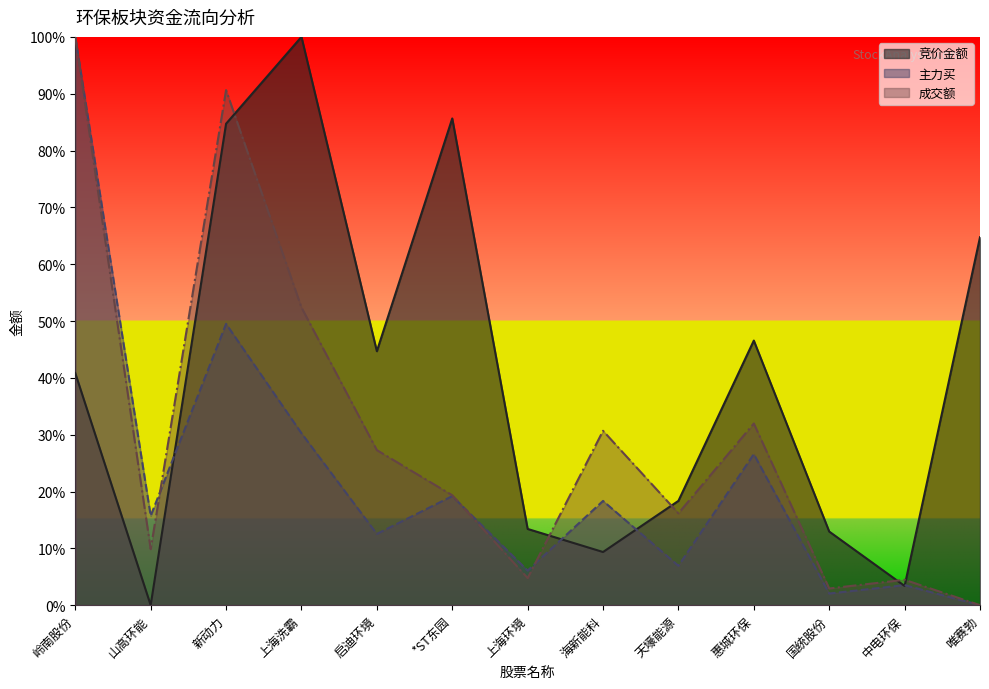

Read the 竞价金额 value at 惠城环保.

0.5